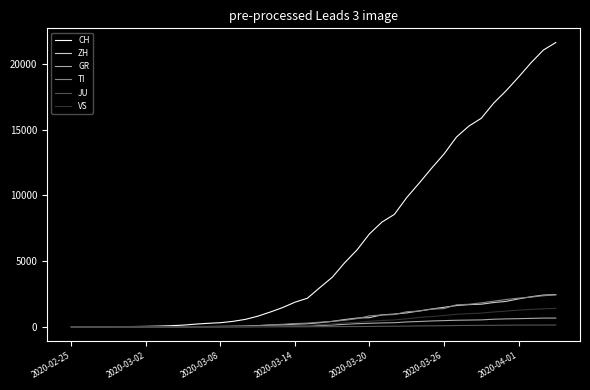

Which series has the largest total across all categories?

CH